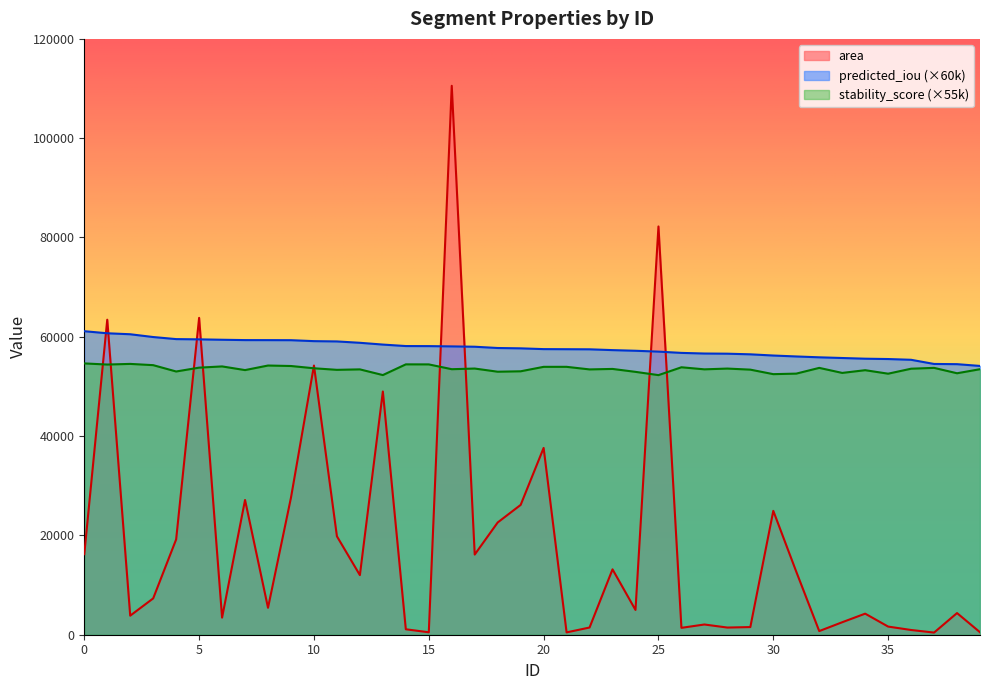

What is the total value across all series at 19?

136876.8